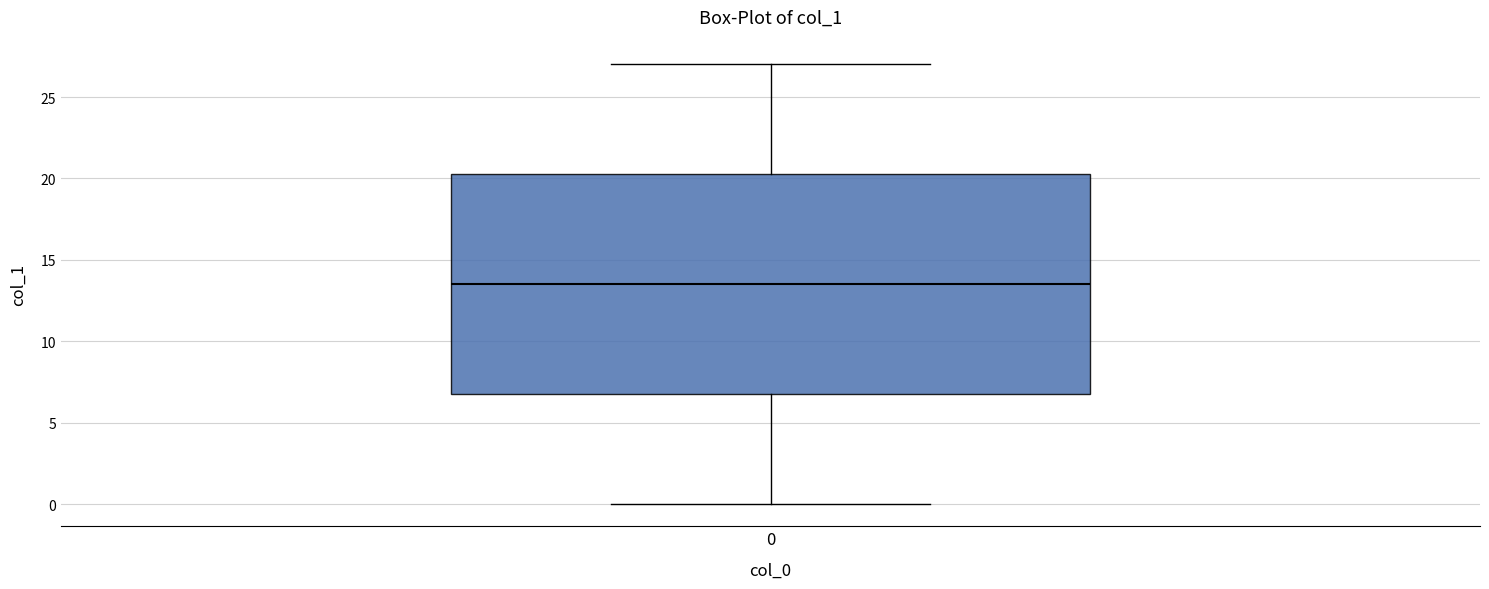

Where is the lower edge of the box at x = 0 on the y-axis? The values are not printed on the chart, so give them approximately, as read against the axis.

7.0